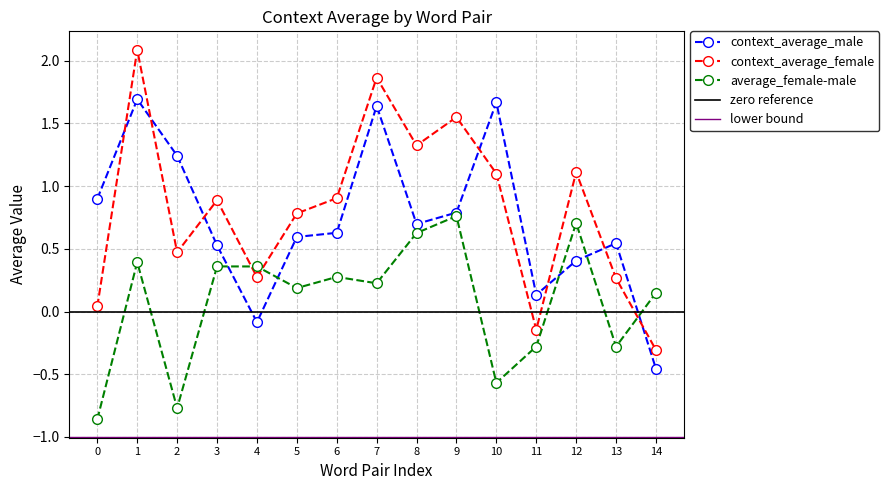

Is the value of context_average_female at 1 greater than the value of average_female-male at 0?

Yes